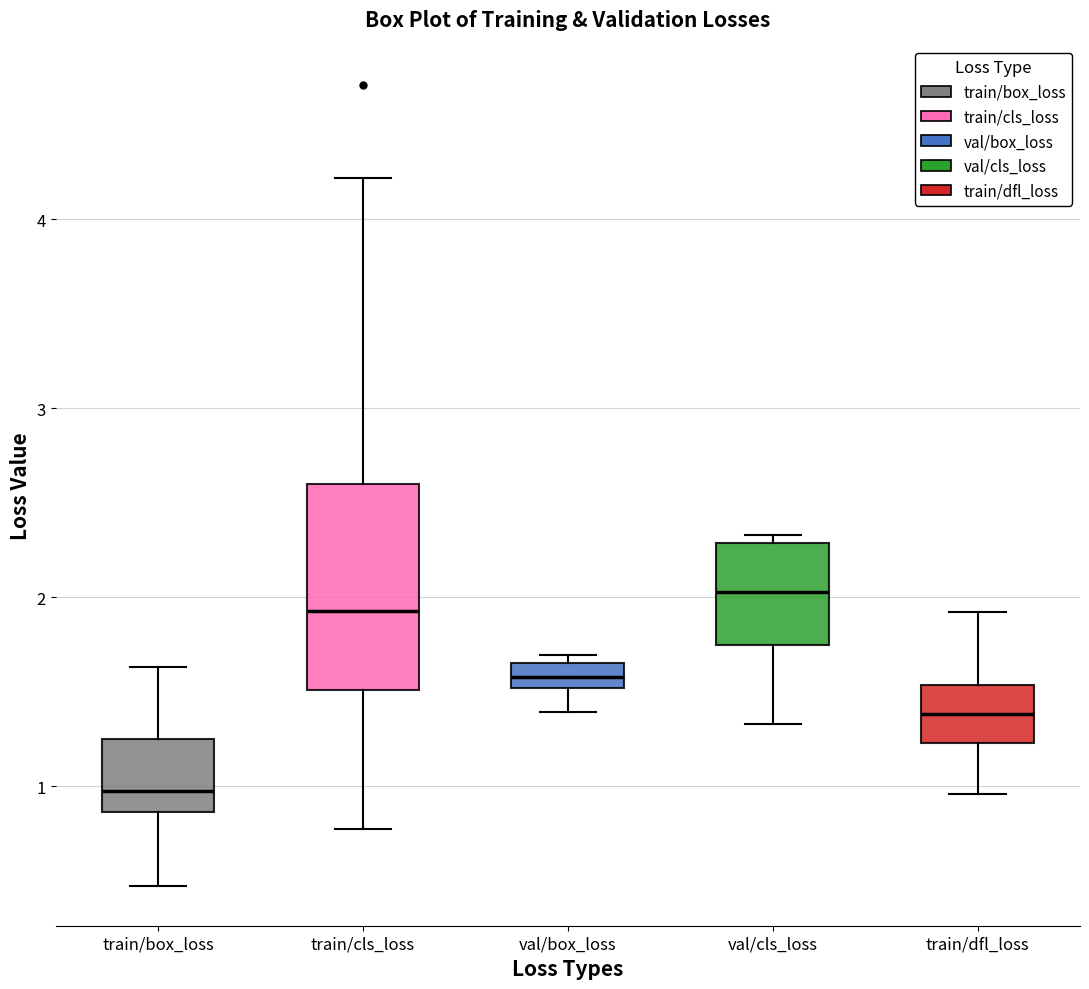

Which box's median line is the lowest?

train/box_loss